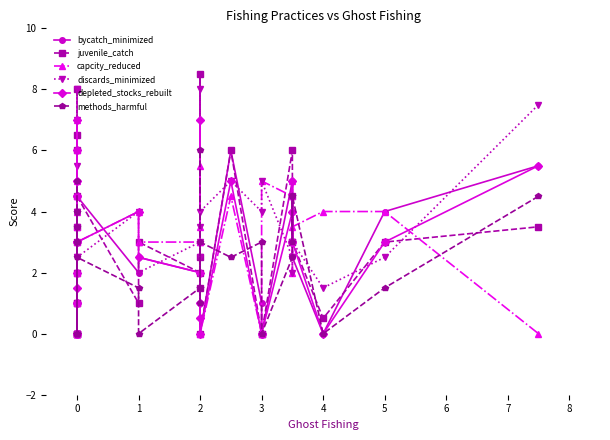

True or false: juvenile_catch has more than 1 points higher than both neighbors.

True